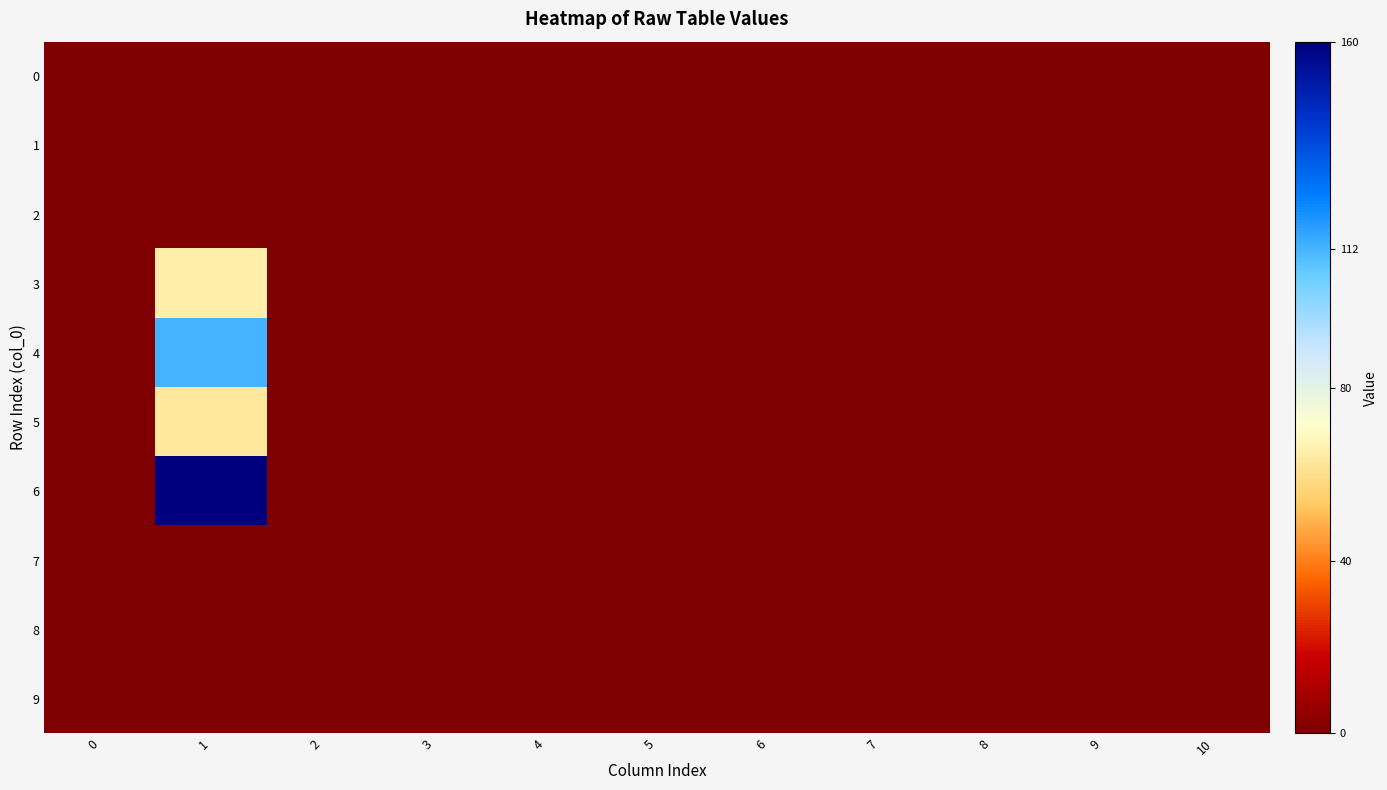

How many data points does each series have?

11